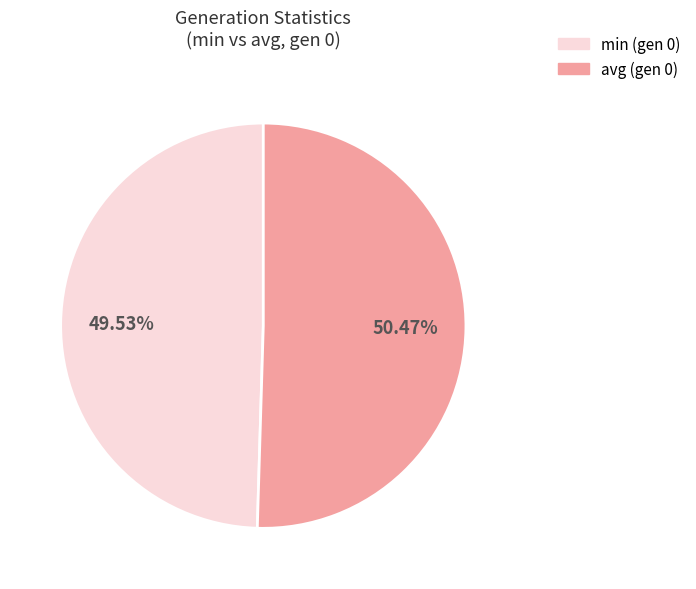

Is there any slice that represents more than half of the pie?

Yes